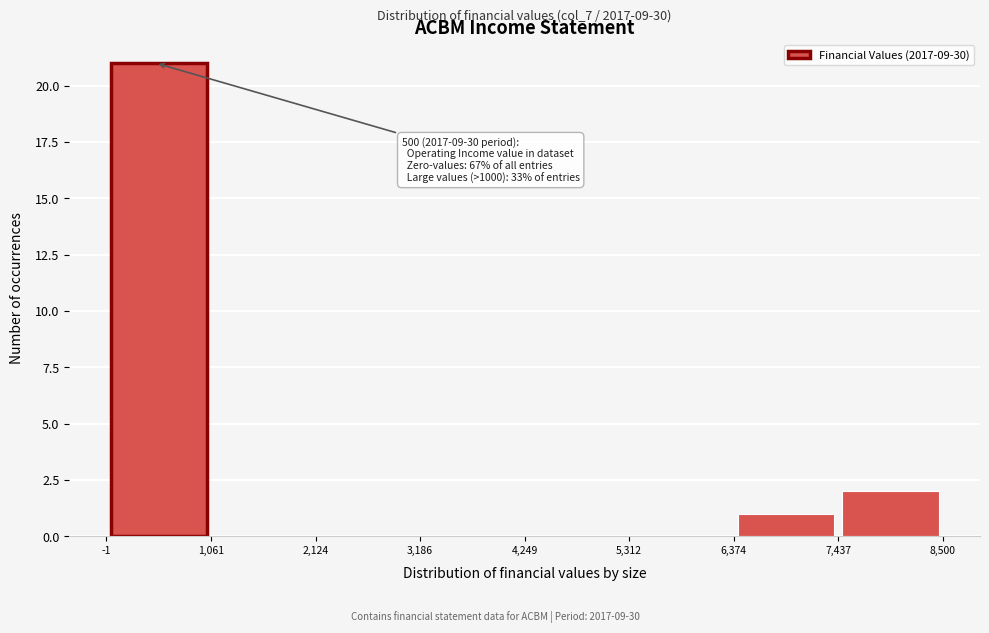

Which range on the x-axis has the tallest bar?

-1 to 1,061